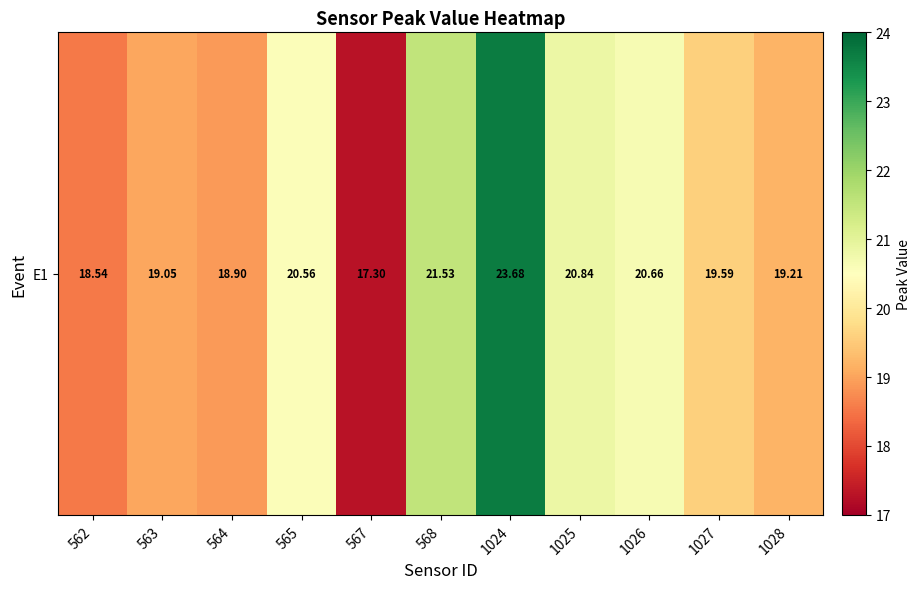

True or false: the data shows 19.6 at 1027.

True